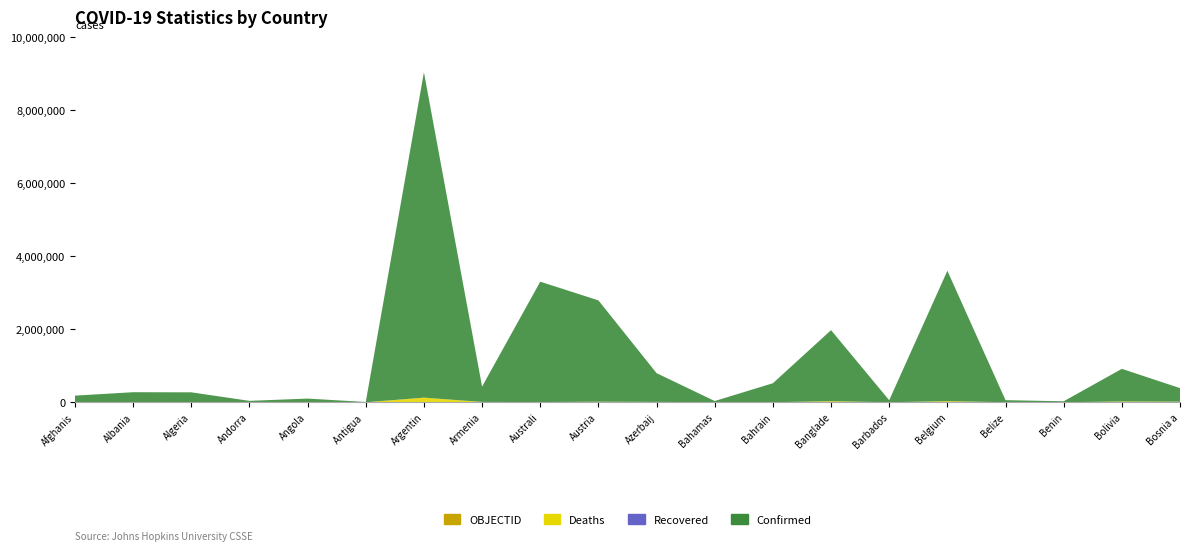

Reading left to right, list all the values displayed in this chart.

Confirmed: Afghanistan=174214	Albania=271825	Algeria=265079	Andorra=38342	Angola=98746	Antigua and Barbuda=7449	Argentina=8912317	Armenia=420757	Australia=3297215	Austria=2775589	Azerbaijan=787937	Bahamas=33150	Bahrain=519584	Bangladesh=1945765	Barbados=55543	Belgium=3571579	Belize=56816	Benin=26575	Bolivia=893775	Bosnia and Herzegovina=371846
Deaths: Afghanistan=7619	Albania=3474	Algeria=6843	Andorra=151	Angola=1900	Antigua and Barbuda=135	Argentina=126390	Armenia=8505	Australia=5317	Austria=14924	Azerbaijan=9473	Bahamas=771	Bahrain=1455	Bangladesh=29058	Barbados=316	Belgium=30217	Belize=650	Benin=163	Bolivia=21443	Bosnia and Herzegovina=15505
Recovered: Afghanistan=0	Albania=0	Algeria=0	Andorra=0	Angola=0	Antigua and Barbuda=0	Argentina=0	Armenia=0	Australia=0	Austria=0	Azerbaijan=0	Bahamas=0	Bahrain=0	Bangladesh=0	Barbados=0	Belgium=0	Belize=0	Benin=0	Bolivia=0	Bosnia and Herzegovina=0
OBJECTID: Afghanistan=1	Albania=2	Algeria=3	Andorra=4	Angola=5	Antigua and Barbuda=7	Argentina=8	Armenia=9	Australia=10	Austria=18	Azerbaijan=19	Bahamas=20	Bahrain=21	Bangladesh=22	Barbados=23	Belgium=25	Belize=37	Benin=38	Bolivia=40	Bosnia and Herzegovina=41